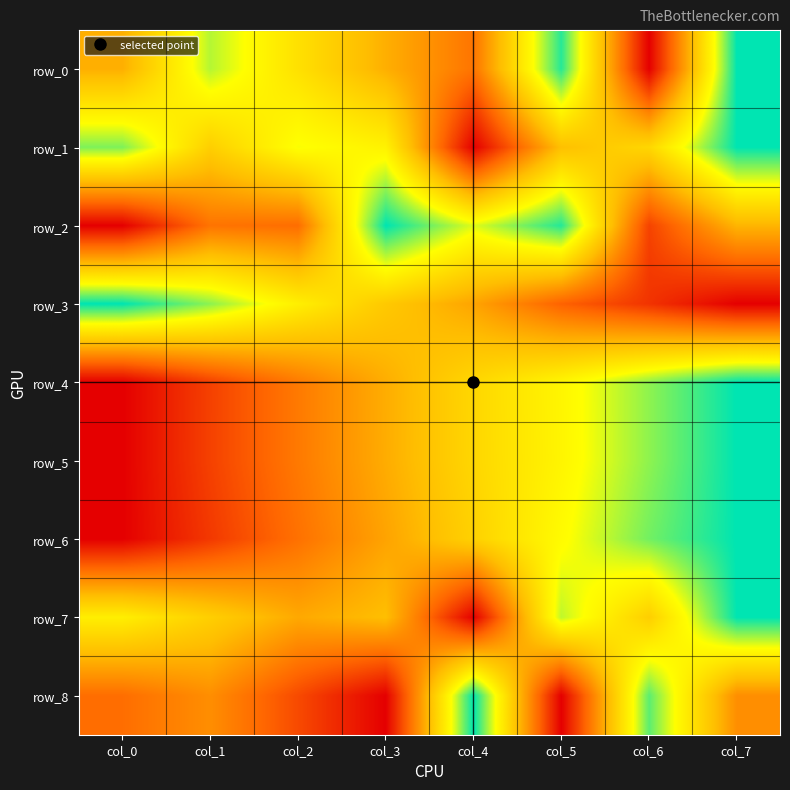

What is the difference between the second highest and second lowest values in the row_2 series?

0.8